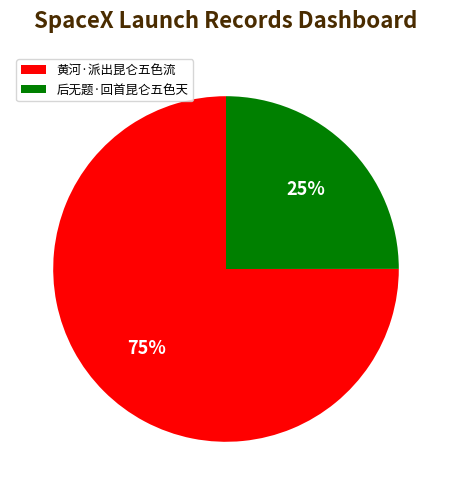

Combined, do 后无题·回首昆仑五色天 and 黄河·派出昆仑五色流 account for over 50%?

Yes